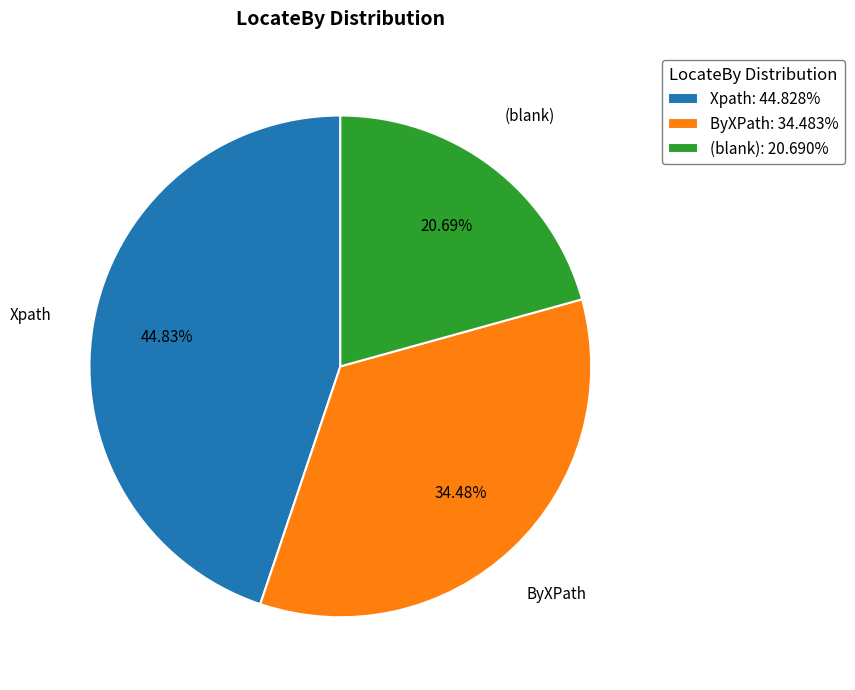

Approximately how many times larger is the value at ByXPath: 34.483% compared to Xpath: 44.828%?

0.8